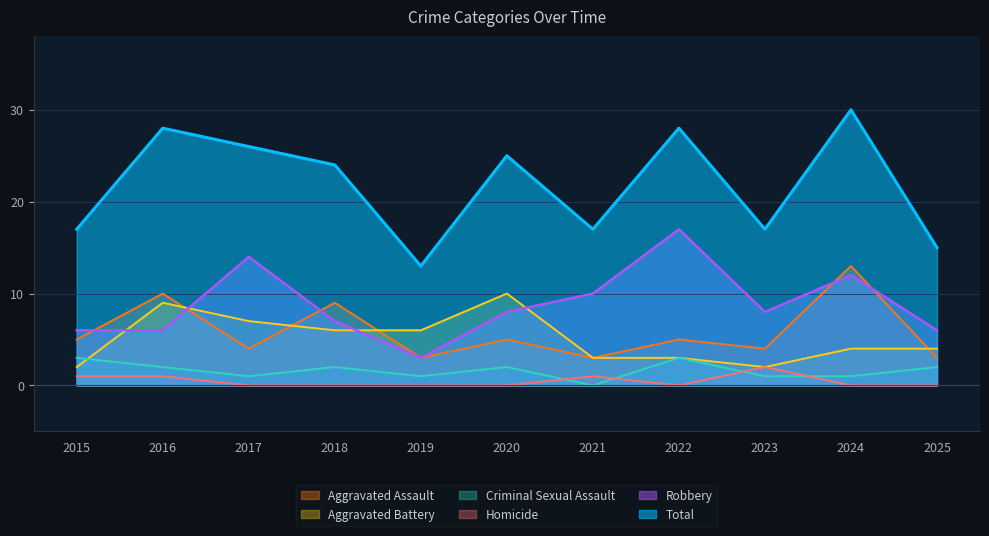

Count the Homicide values in the range 0 to 1.

10